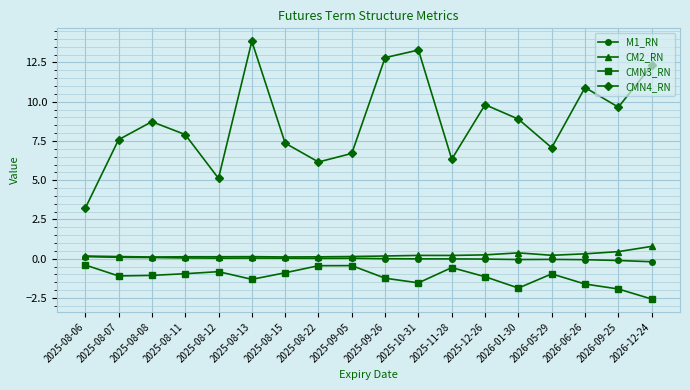

What is the difference between the CMN3_RN values at 2025-08-11 and 2025-08-13?

0.4